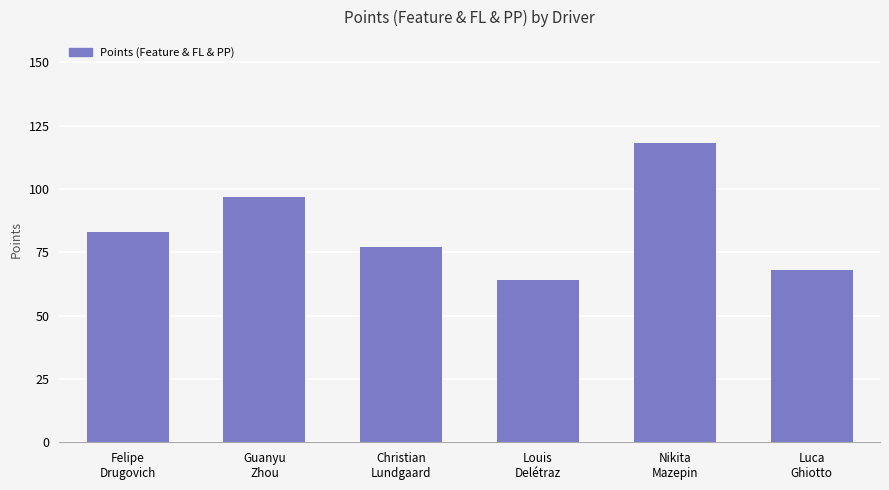

List the labels in order of value, largest first.

Nikita
Mazepin, Guanyu
Zhou, Felipe
Drugovich, Christian
Lundgaard, Luca
Ghiotto, Louis
Delétraz